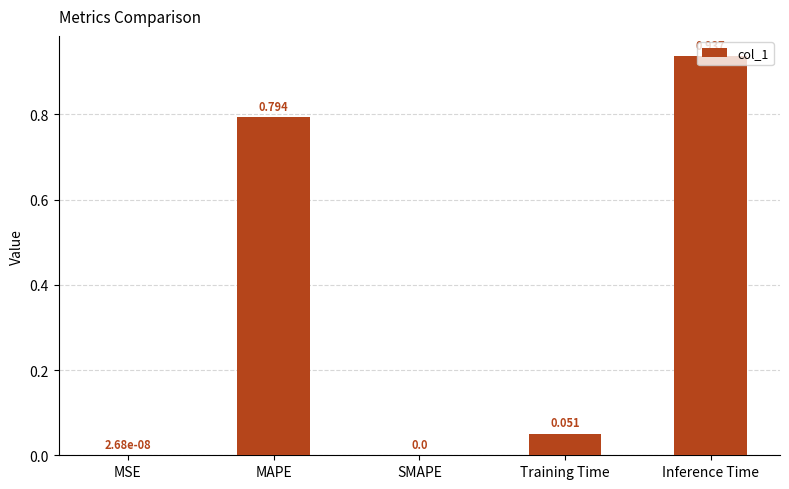

Which category has the highest value across all series?

Inference Time